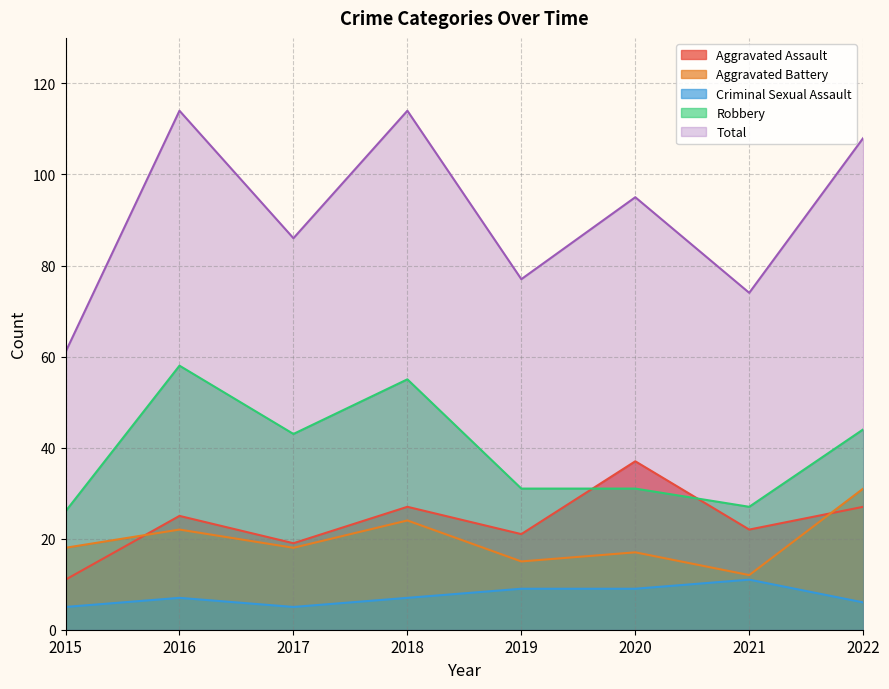

How many lines are shown in the chart?

5